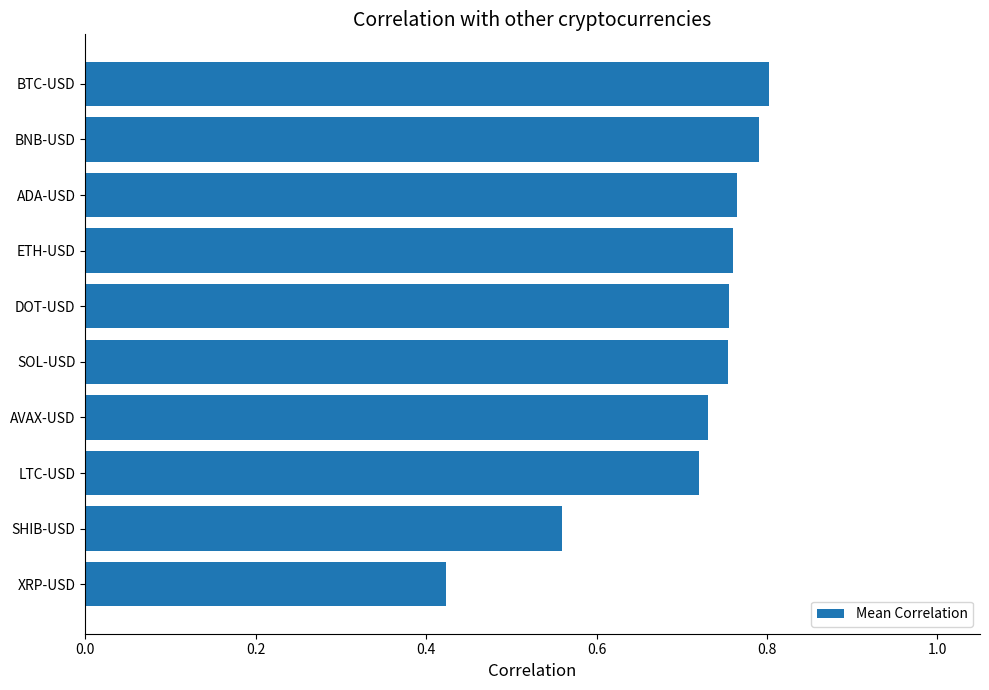

At which category does the chart reach its peak across all series?

BTC-USD